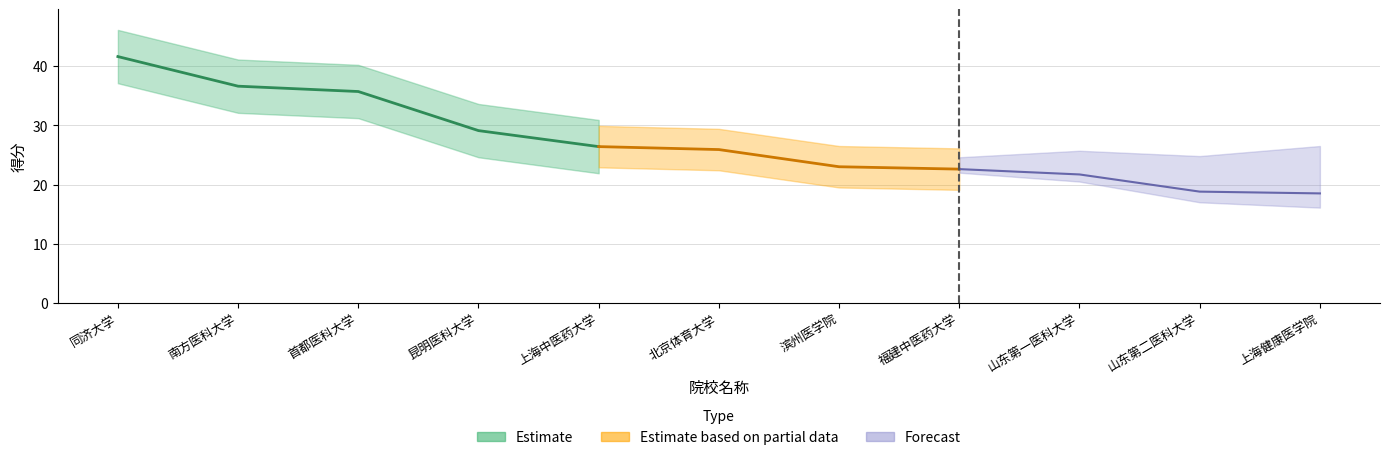

Approximately how many times larger is the value at 北京体育大学 compared to 南方医科大学?

0.7